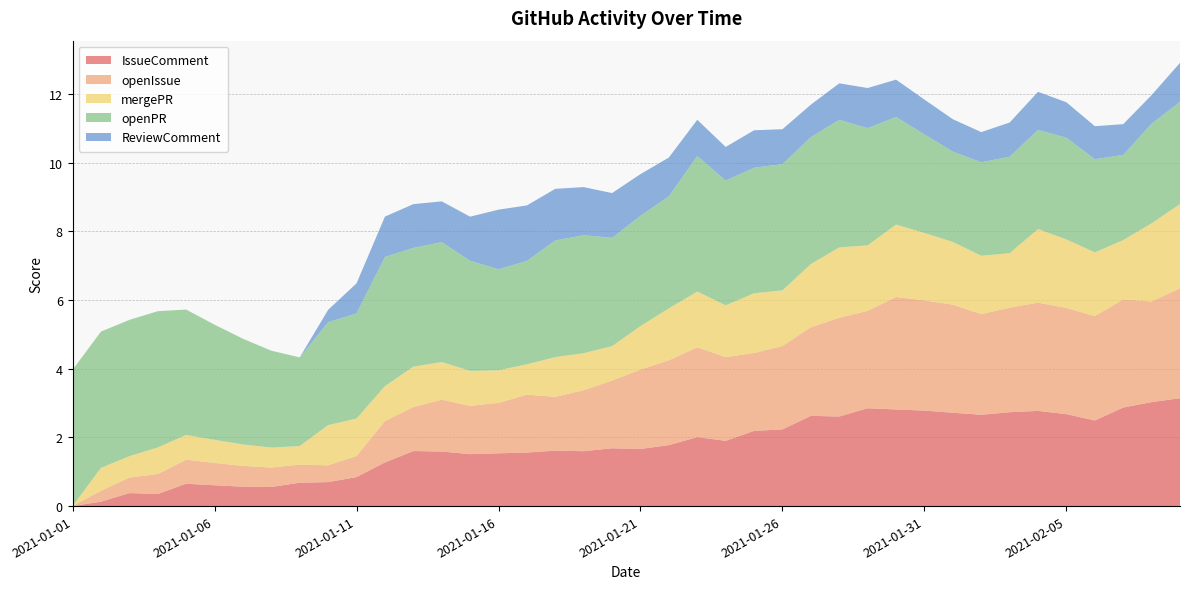

Reading right to left, extract all data points from this chart.

IssueComment: 2021-02-09=3.1	2021-02-08=3.0	2021-02-07=2.9	2021-02-06=2.5	2021-02-05=2.7	2021-02-04=2.8	2021-02-03=2.7	2021-02-02=2.7	2021-02-01=2.7	2021-01-31=2.8	2021-01-30=2.8	2021-01-29=2.8	2021-01-28=2.6	2021-01-27=2.6	2021-01-26=2.2	2021-01-25=2.2	2021-01-24=1.9	2021-01-23=2.0	2021-01-22=1.8	2021-01-21=1.7	2021-01-20=1.7	2021-01-19=1.6	2021-01-18=1.6	2021-01-17=1.6	2021-01-16=1.5	2021-01-15=1.5	2021-01-14=1.6	2021-01-13=1.6	2021-01-12=1.3	2021-01-11=0.8	2021-01-10=0.7	2021-01-09=0.7	2021-01-08=0.6	2021-01-07=0.6	2021-01-06=0.6	2021-01-05=0.7	2021-01-04=0.4	2021-01-03=0.4	2021-01-02=0.1	2021-01-01=0.0
openIssue: 2021-02-09=3.2	2021-02-08=2.9	2021-02-07=3.1	2021-02-06=3.0	2021-02-05=3.1	2021-02-04=3.1	2021-02-03=3.0	2021-02-02=2.9	2021-02-01=3.1	2021-01-31=3.2	2021-01-30=3.3	2021-01-29=2.8	2021-01-28=2.9	2021-01-27=2.6	2021-01-26=2.4	2021-01-25=2.3	2021-01-24=2.4	2021-01-23=2.6	2021-01-22=2.5	2021-01-21=2.3	2021-01-20=2.0	2021-01-19=1.8	2021-01-18=1.6	2021-01-17=1.7	2021-01-16=1.5	2021-01-15=1.4	2021-01-14=1.5	2021-01-13=1.3	2021-01-12=1.2	2021-01-11=0.6	2021-01-10=0.5	2021-01-09=0.5	2021-01-08=0.6	2021-01-07=0.6	2021-01-06=0.7	2021-01-05=0.7	2021-01-04=0.6	2021-01-03=0.5	2021-01-02=0.3	2021-01-01=0.0
mergePR: 2021-02-09=2.5	2021-02-08=2.3	2021-02-07=1.7	2021-02-06=1.9	2021-02-05=2.0	2021-02-04=2.1	2021-02-03=1.6	2021-02-02=1.7	2021-02-01=1.8	2021-01-31=2.0	2021-01-30=2.1	2021-01-29=1.9	2021-01-28=2.0	2021-01-27=1.8	2021-01-26=1.6	2021-01-25=1.7	2021-01-24=1.5	2021-01-23=1.6	2021-01-22=1.5	2021-01-21=1.3	2021-01-20=1.0	2021-01-19=1.1	2021-01-18=1.2	2021-01-17=0.9	2021-01-16=0.9	2021-01-15=1.0	2021-01-14=1.1	2021-01-13=1.2	2021-01-12=1.0	2021-01-11=1.1	2021-01-10=1.2	2021-01-09=0.5	2021-01-08=0.6	2021-01-07=0.6	2021-01-06=0.7	2021-01-05=0.7	2021-01-04=0.8	2021-01-03=0.6	2021-01-02=0.7	2021-01-01=0.0
openPR: 2021-02-09=3.0	2021-02-08=2.9	2021-02-07=2.5	2021-02-06=2.7	2021-02-05=3.0	2021-02-04=2.9	2021-02-03=2.8	2021-02-02=2.7	2021-02-01=2.6	2021-01-31=2.9	2021-01-30=3.1	2021-01-29=3.4	2021-01-28=3.7	2021-01-27=3.7	2021-01-26=3.7	2021-01-25=3.7	2021-01-24=3.6	2021-01-23=3.9	2021-01-22=3.3	2021-01-21=3.2	2021-01-20=3.2	2021-01-19=3.4	2021-01-18=3.4	2021-01-17=3.0	2021-01-16=2.9	2021-01-15=3.2	2021-01-14=3.5	2021-01-13=3.5	2021-01-12=3.8	2021-01-11=3.1	2021-01-10=3.0	2021-01-09=2.6	2021-01-08=2.8	2021-01-07=3.1	2021-01-06=3.4	2021-01-05=3.6	2021-01-04=4.0	2021-01-03=4.0	2021-01-02=4.0	2021-01-01=4.0
ReviewComment: 2021-02-09=1.1	2021-02-08=0.8	2021-02-07=0.9	2021-02-06=1.0	2021-02-05=1.0	2021-02-04=1.1	2021-02-03=1.0	2021-02-02=0.9	2021-02-01=0.9	2021-01-31=1.0	2021-01-30=1.1	2021-01-29=1.2	2021-01-28=1.1	2021-01-27=0.9	2021-01-26=1.0	2021-01-25=1.1	2021-01-24=1.0	2021-01-23=1.1	2021-01-22=1.1	2021-01-21=1.2	2021-01-20=1.3	2021-01-19=1.4	2021-01-18=1.5	2021-01-17=1.6	2021-01-16=1.7	2021-01-15=1.3	2021-01-14=1.2	2021-01-13=1.3	2021-01-12=1.2	2021-01-11=0.9	2021-01-10=0.4	2021-01-09=0.0	2021-01-08=0.0	2021-01-07=0.0	2021-01-06=0.0	2021-01-05=0.0	2021-01-04=0.0	2021-01-03=0.0	2021-01-02=0.0	2021-01-01=0.0